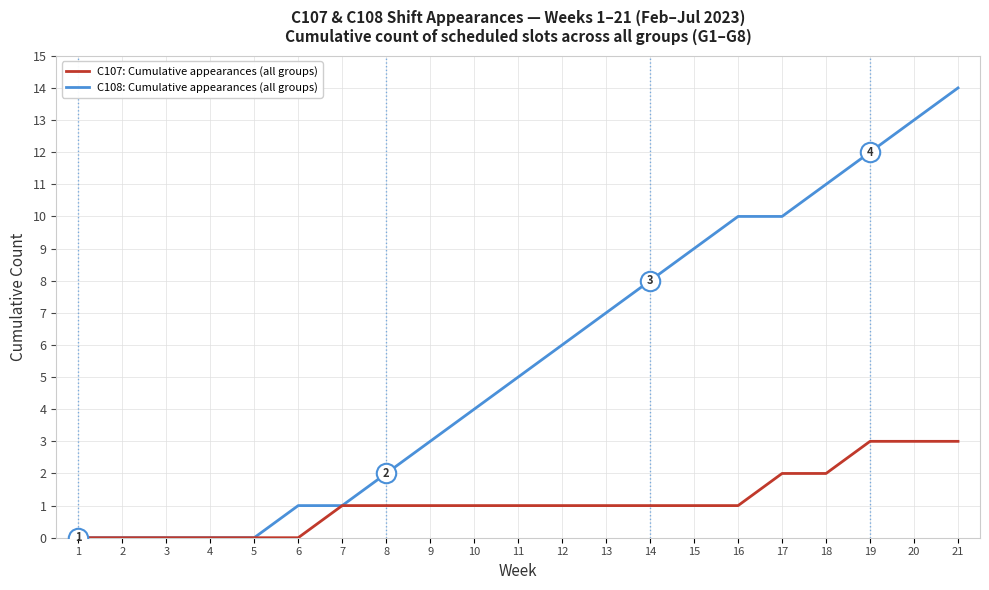

How many categories are shown in the chart?

21